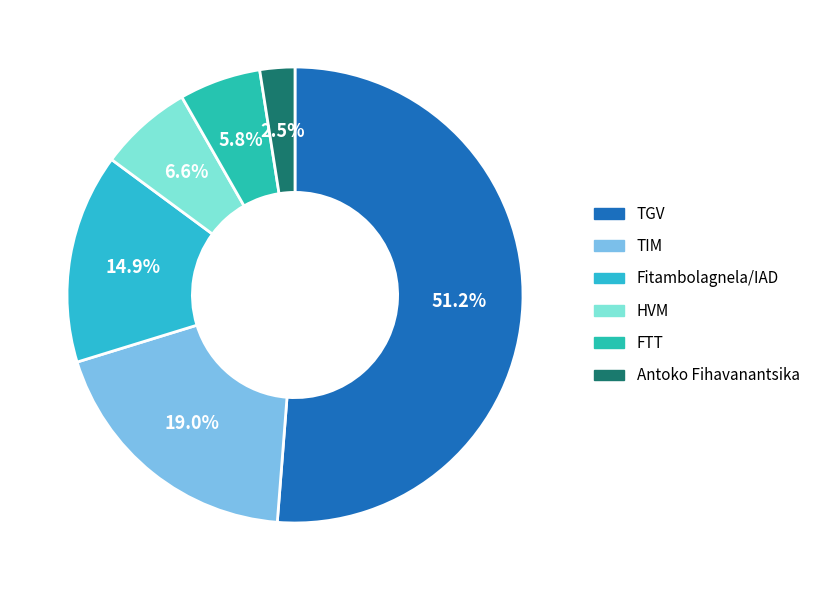

Count the number of slices in the pie.

6